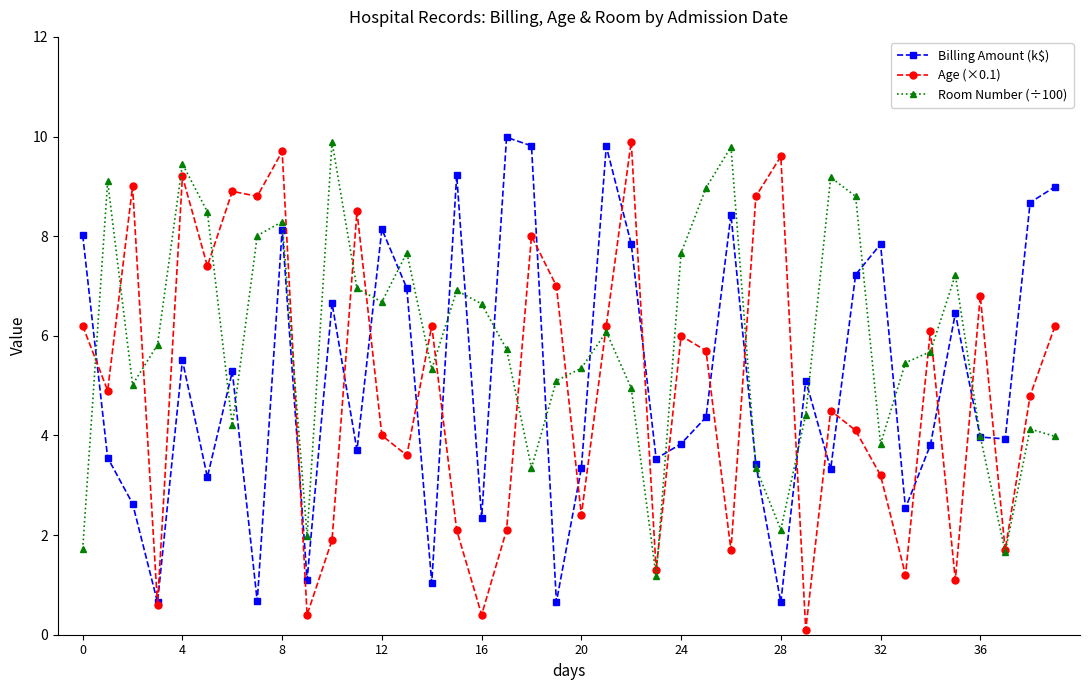

How many distinct data groups are displayed?

3